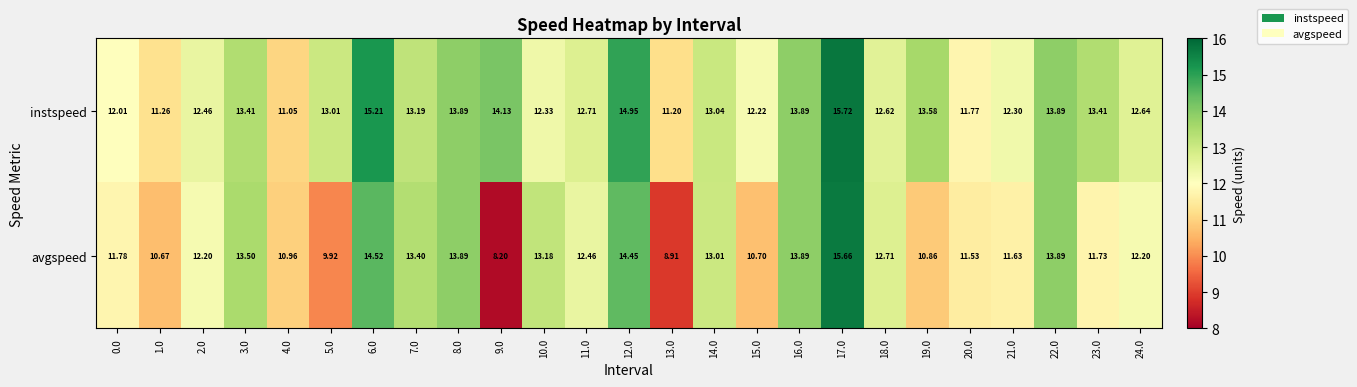

At which category is the sum across all series the highest?

17.0